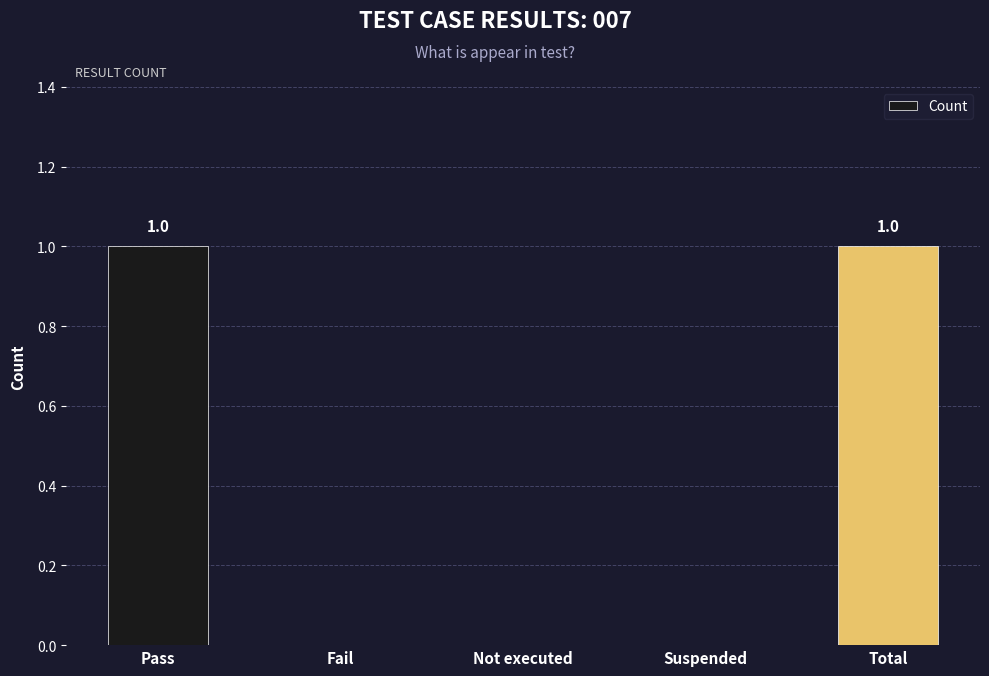

Between Pass and Not executed, which is larger?

Pass